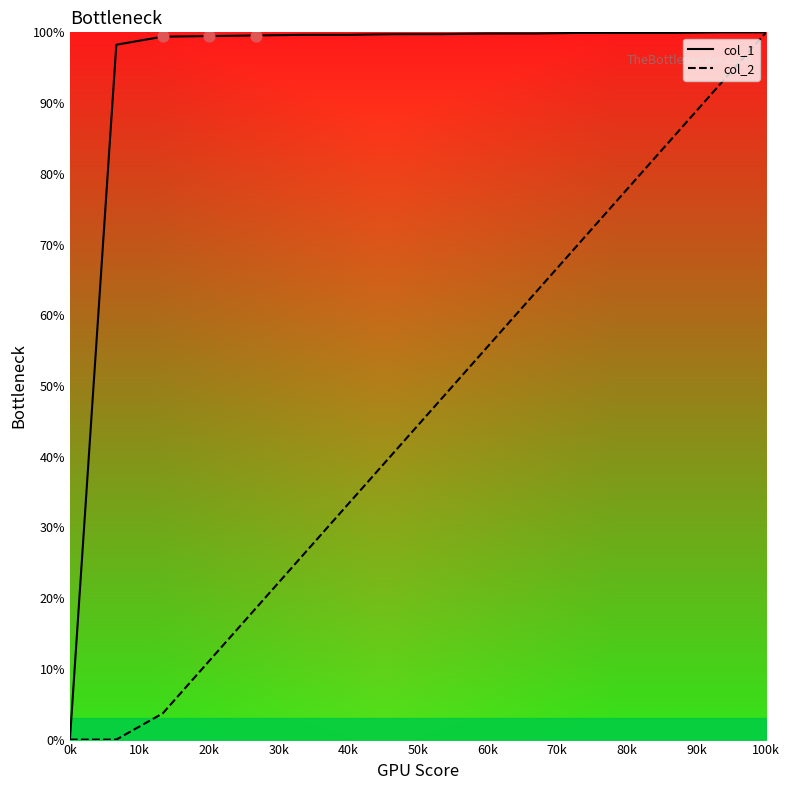

The col_2 series shows 64.8 at 100k. True or false?

False